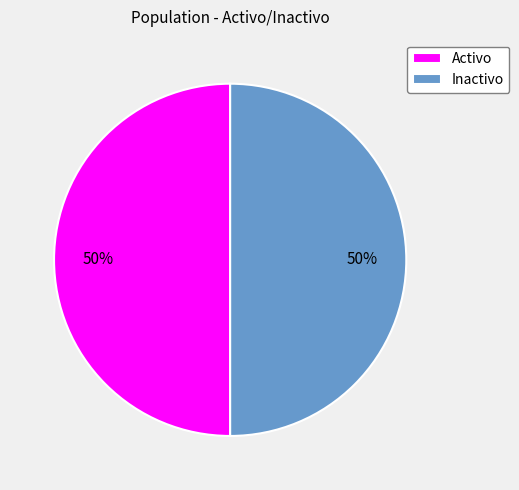

To the nearest percent, what is the average slice percentage?

50%